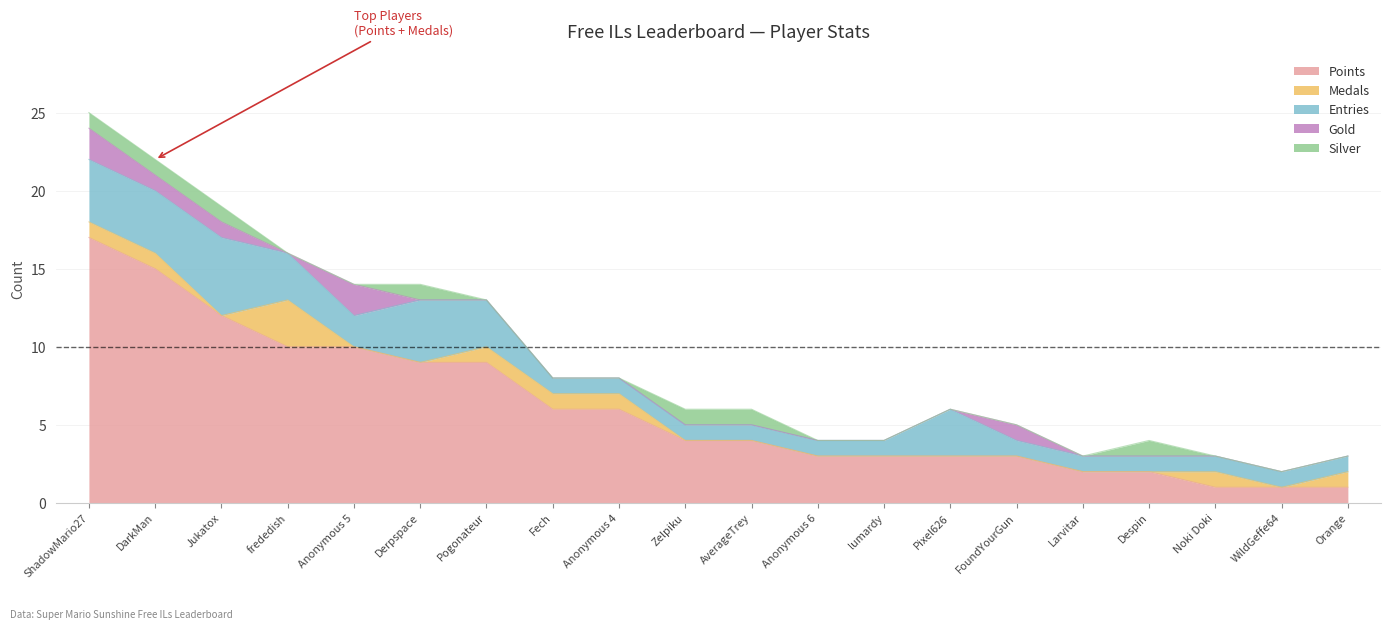

Which series changed the most between Zelpiku and lumardy?

Points